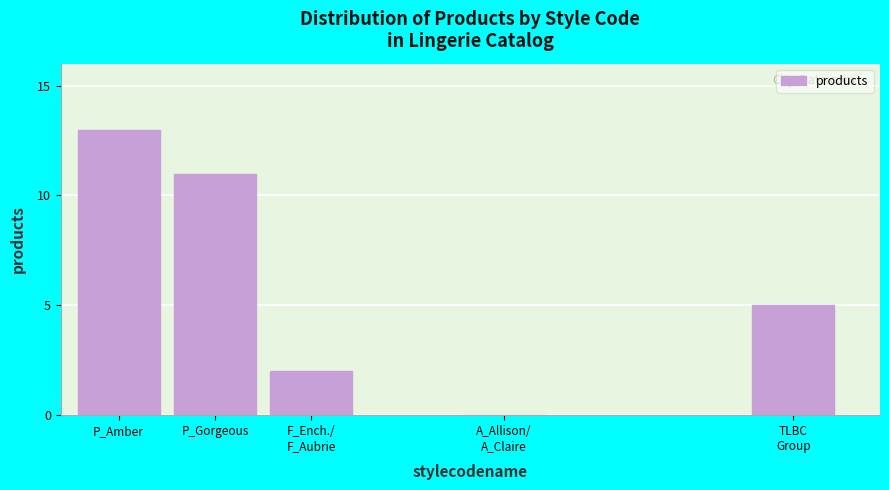

What is the maximum value shown in the chart?

13